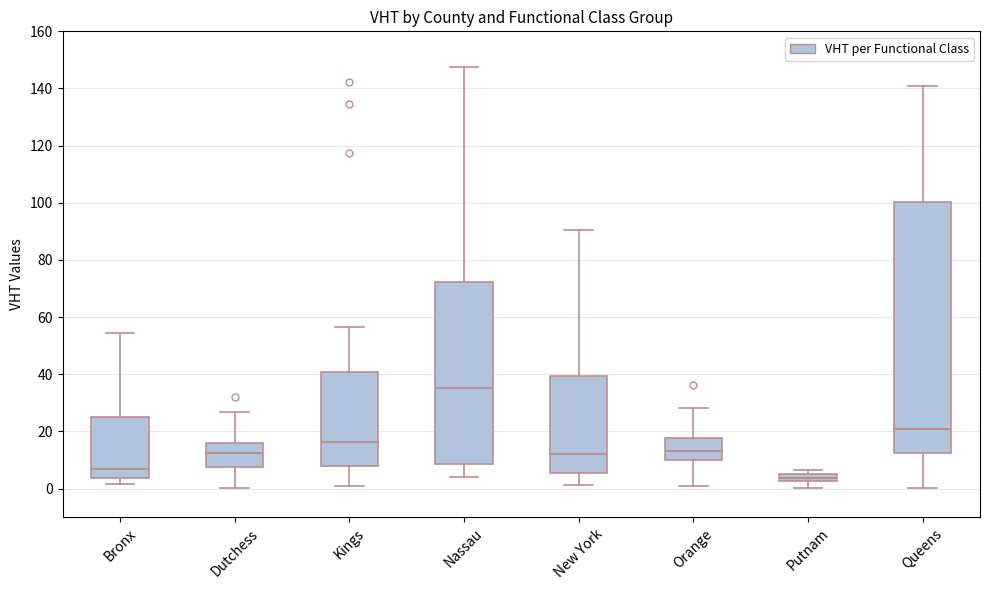

Which box has the highest median line?

Nassau